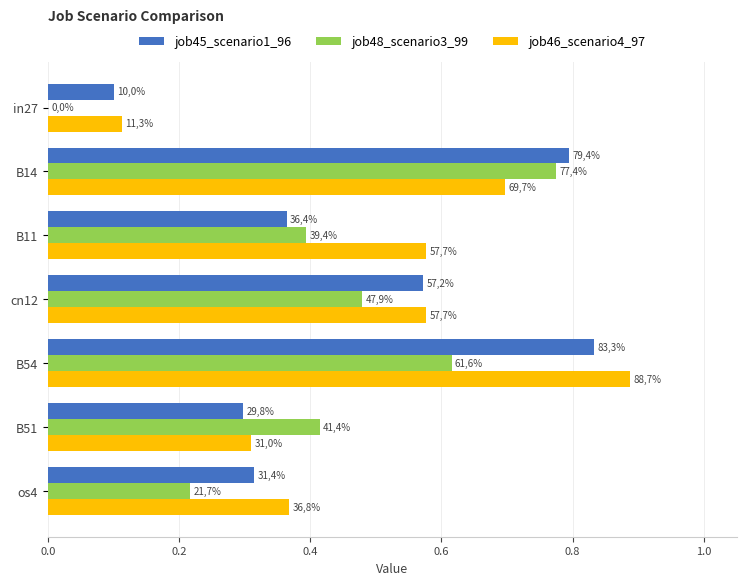

What is the sum of all job46_scenario4_97 values?

3.5